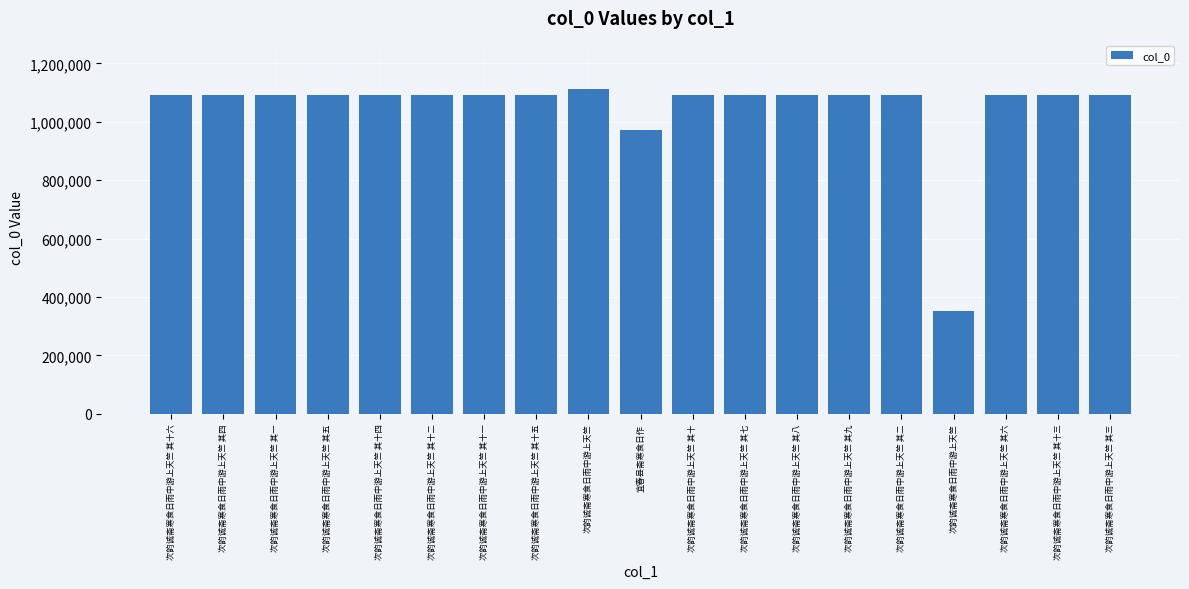

Is it true that the value at 次韵诚斋寒食日雨中游上天竺 其三 is 1667889?

False